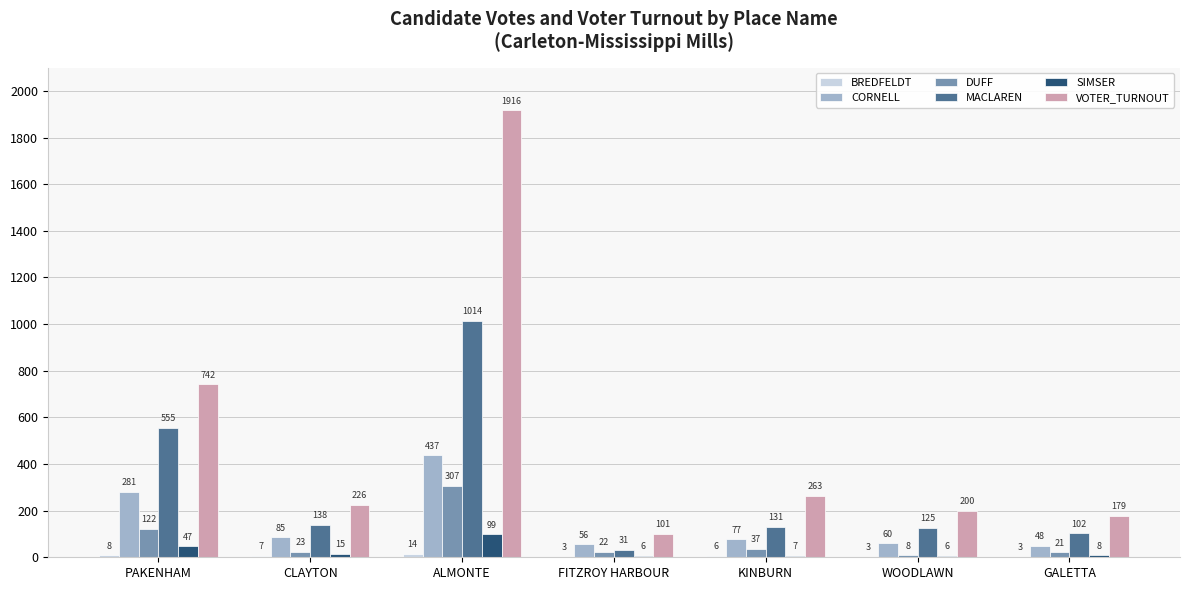

The value of DUFF at ALMONTE is 146. True or false?

False